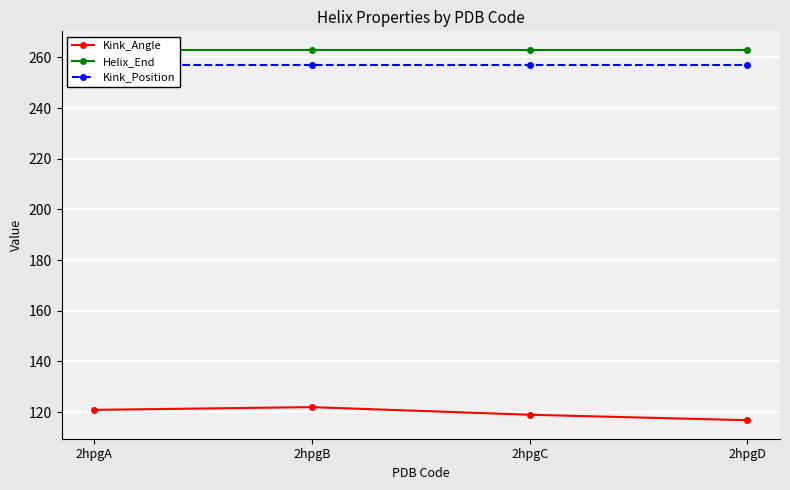

At which category is the sum across all series the highest?

2hpgB